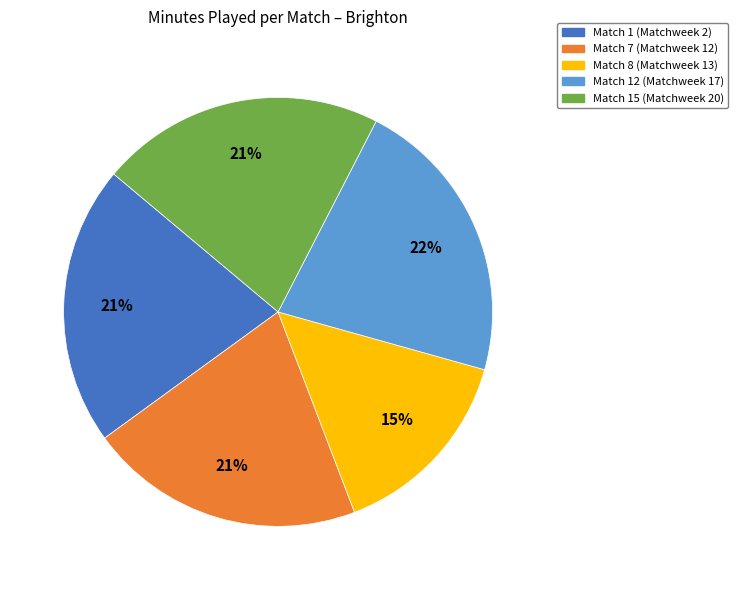

To the nearest percent, what is the difference between the Match 12 (Matchweek 17) and Match 1 (Matchweek 2) slice percentages?

1%